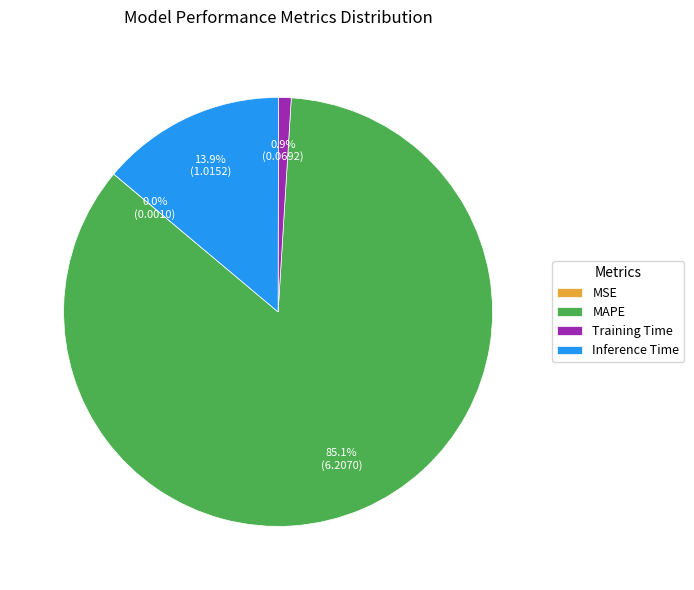

The Training Time slice represents 1% of the pie. True or false?

True